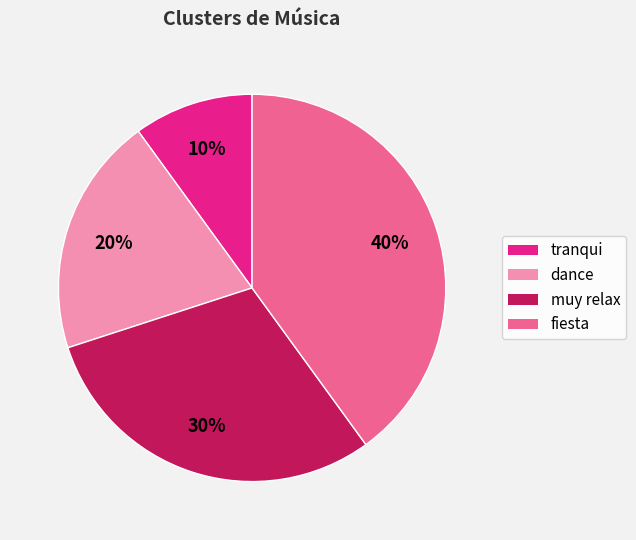

Rank the categories by value from highest to lowest.

fiesta, muy relax, dance, tranqui